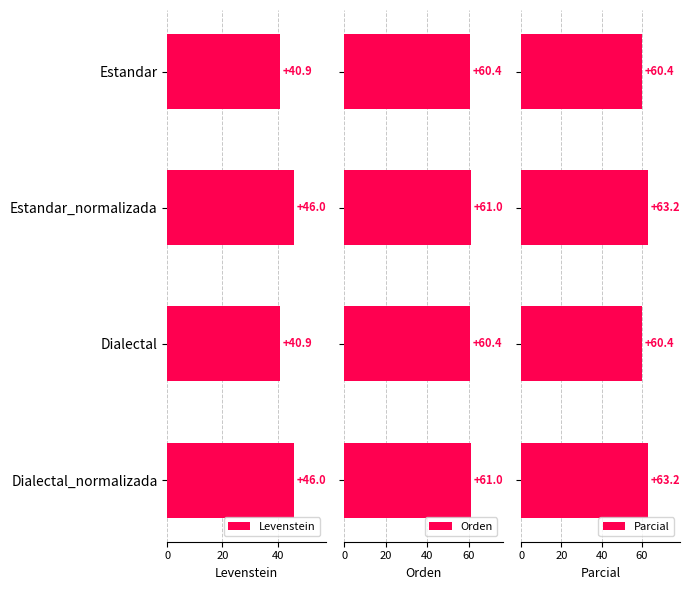

Which series has the largest range (max minus min)?

Levenstein